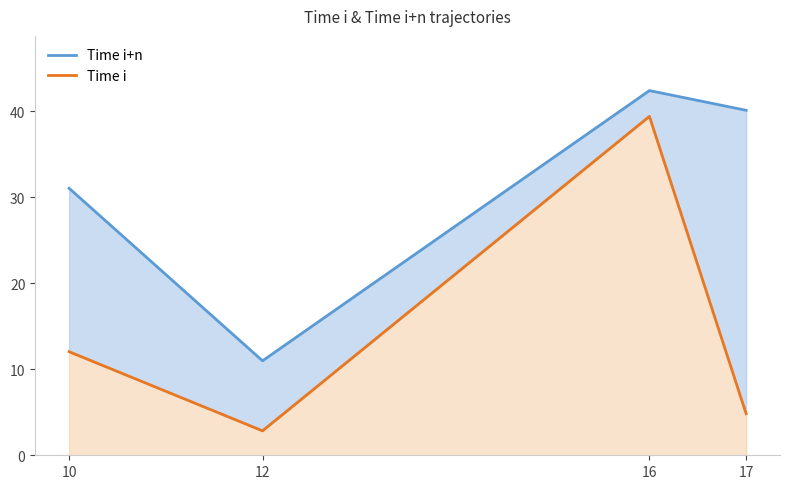

What is the sum of all Time i+n values?

124.5